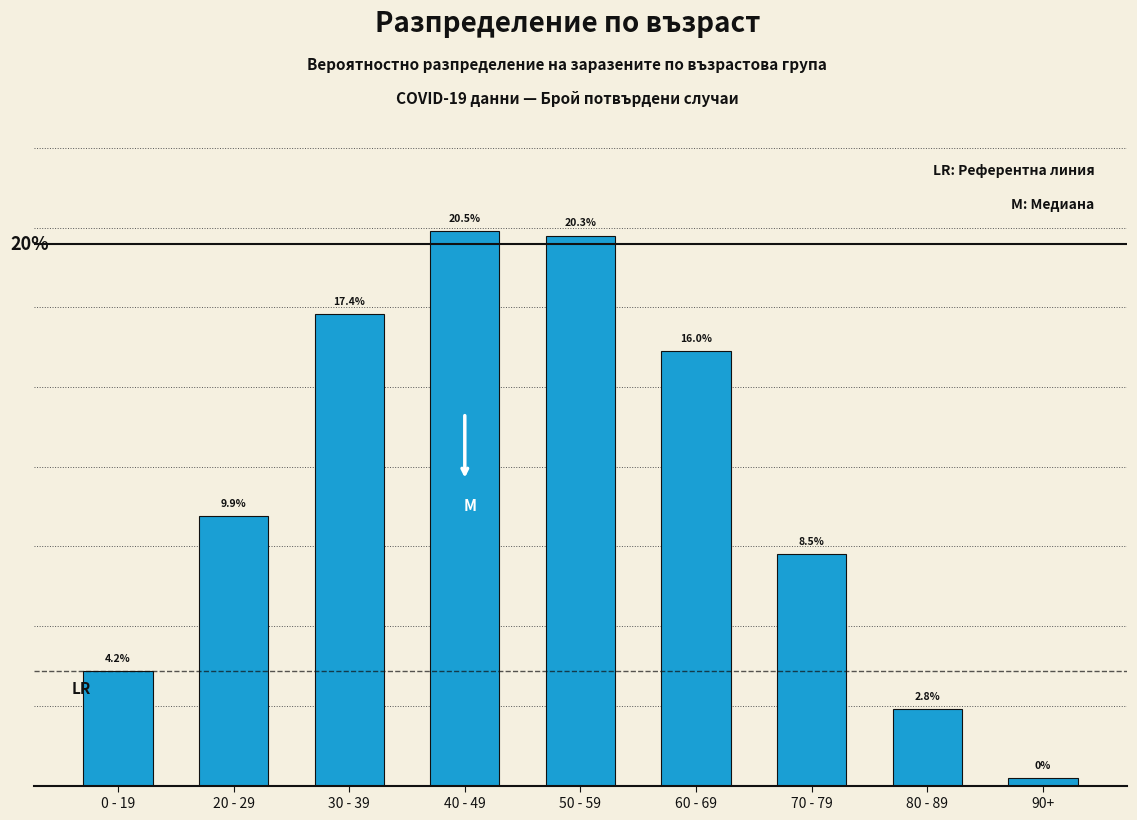

At which label is the value closest to 10?

20 - 29